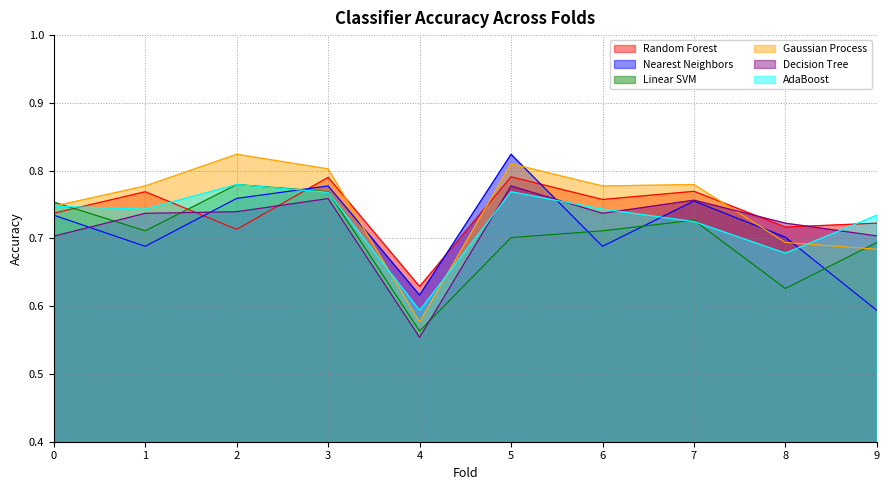

What is the total value across all series at 5?

4.7